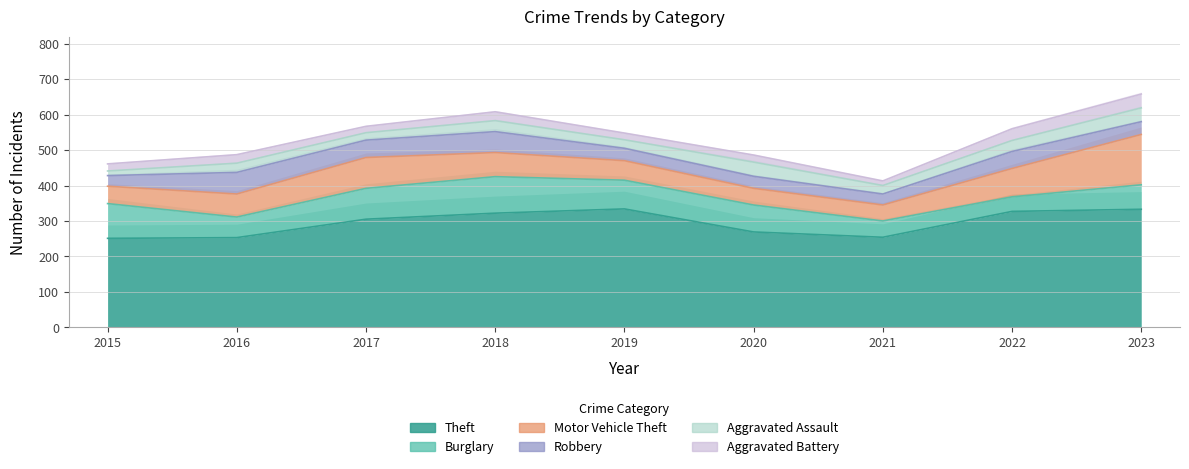

How many data points does each series have?

9